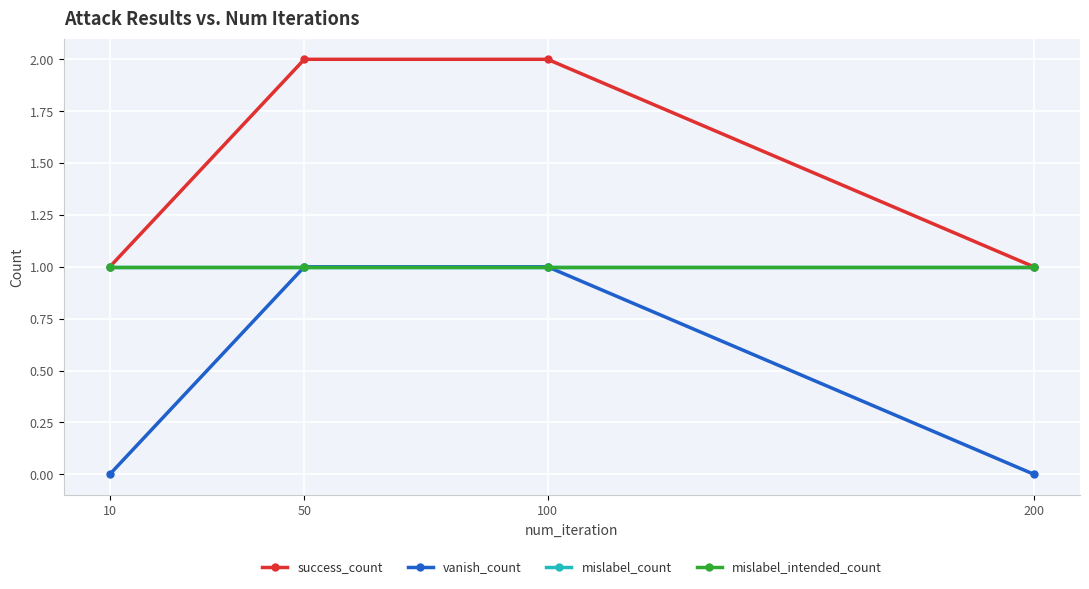

Does the chart have visible grid lines?

Yes